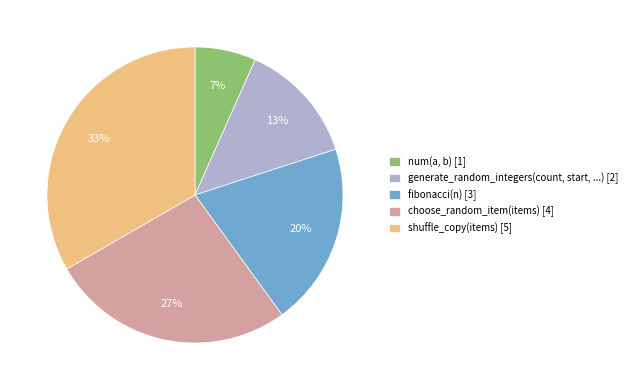

To the nearest percent, what is the difference between the shuffle_copy(items) and fibonacci(n) slice percentages?

13%